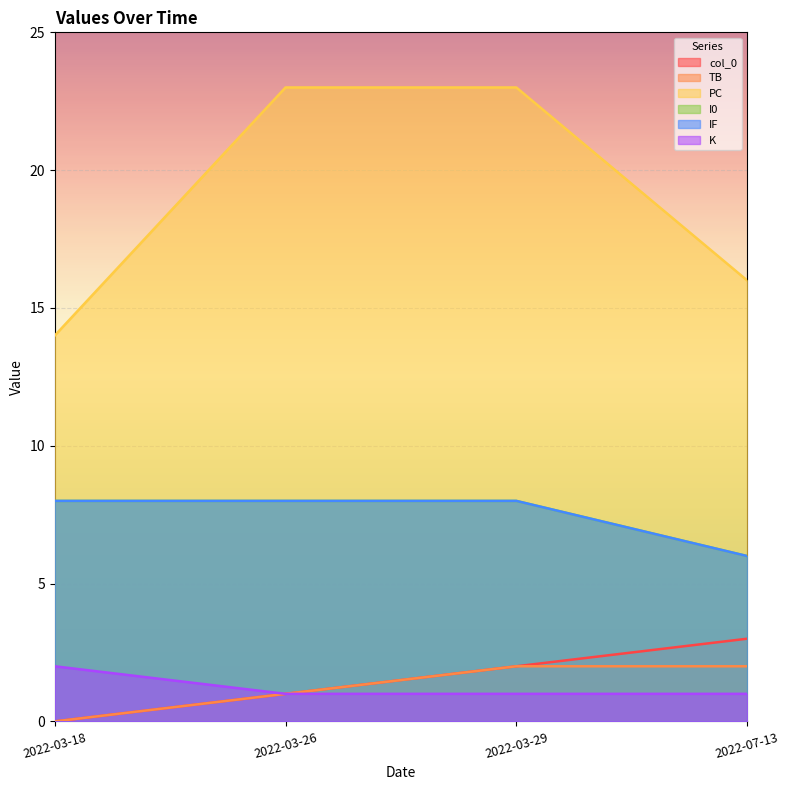

The K series shows 0 at 2022-07-13. True or false?

False